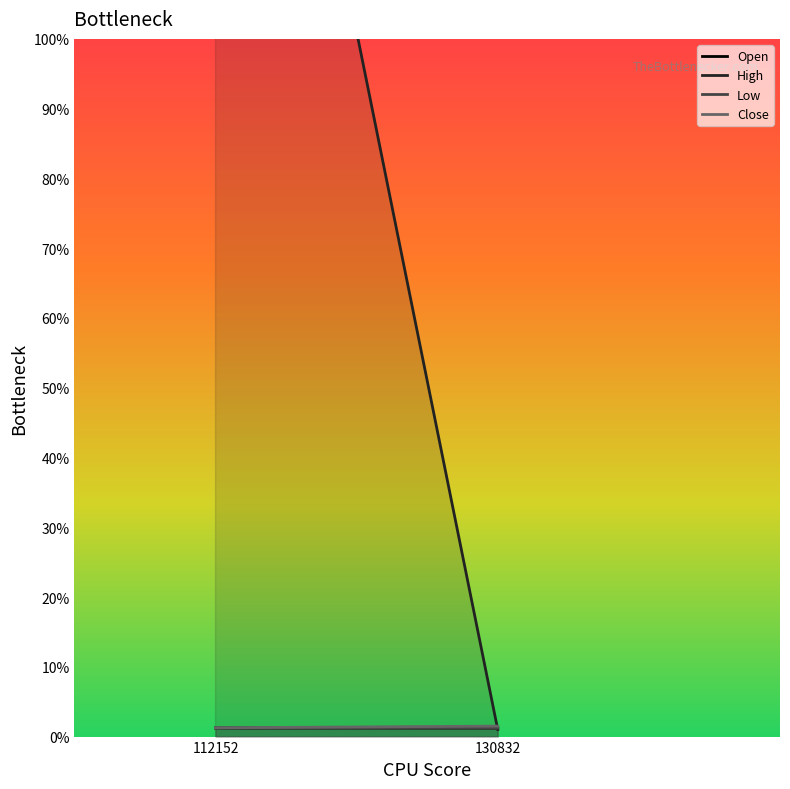

Which has a higher value, 130832 or 112152?

112152